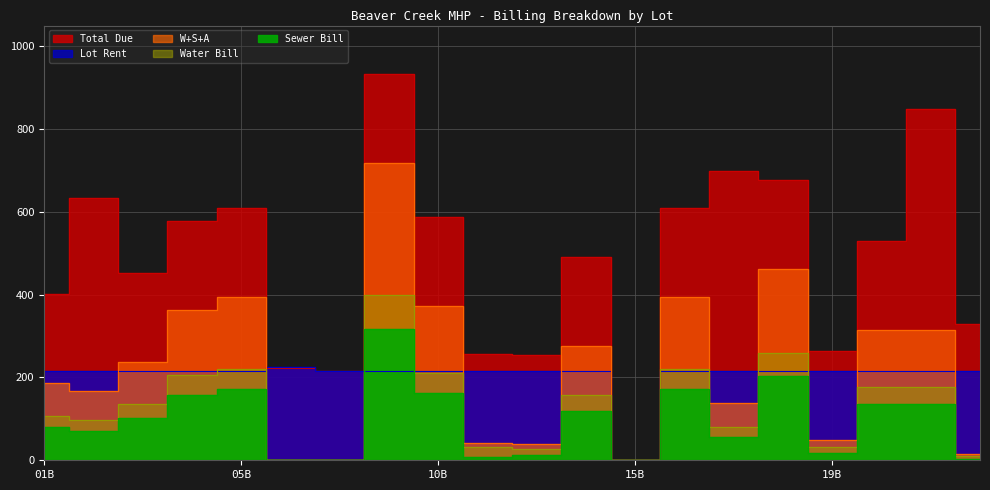

At 15B, list the series in order from largest to smallest.

Water Bill, Sewer Bill, Total Due, Lot Rent, W+S+A